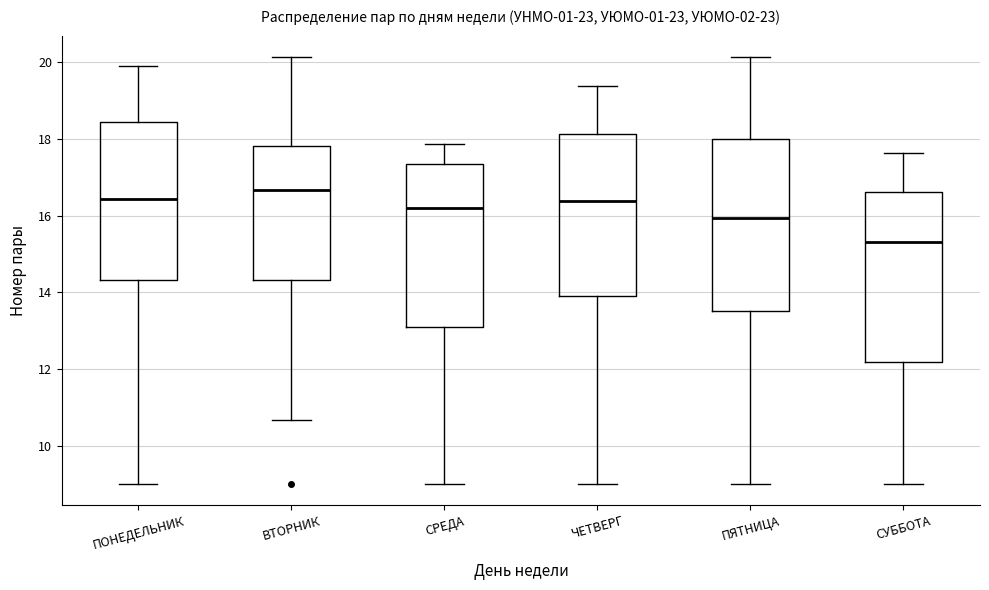

Where is the lower edge of the box for СРЕДА on the y-axis? The values are not printed on the chart, so give them approximately, as read against the axis.

13.0